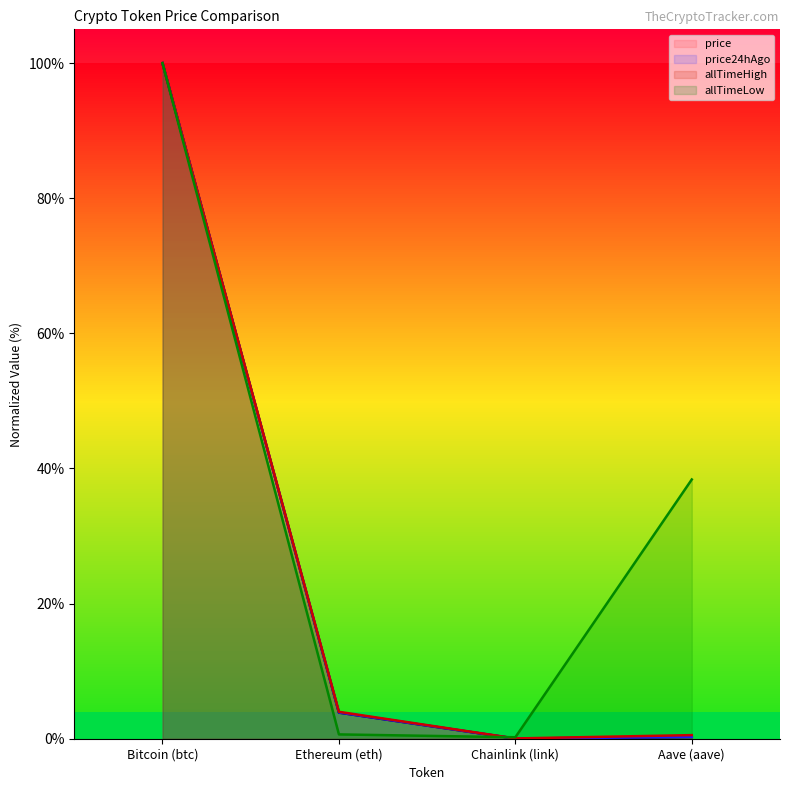

What is the label of the 4th point from the left?

Aave (aave)